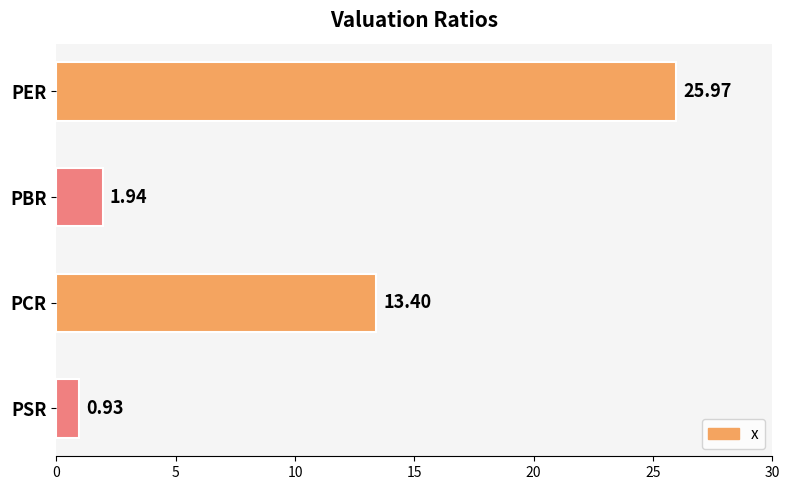

How many data points are above 13?

2